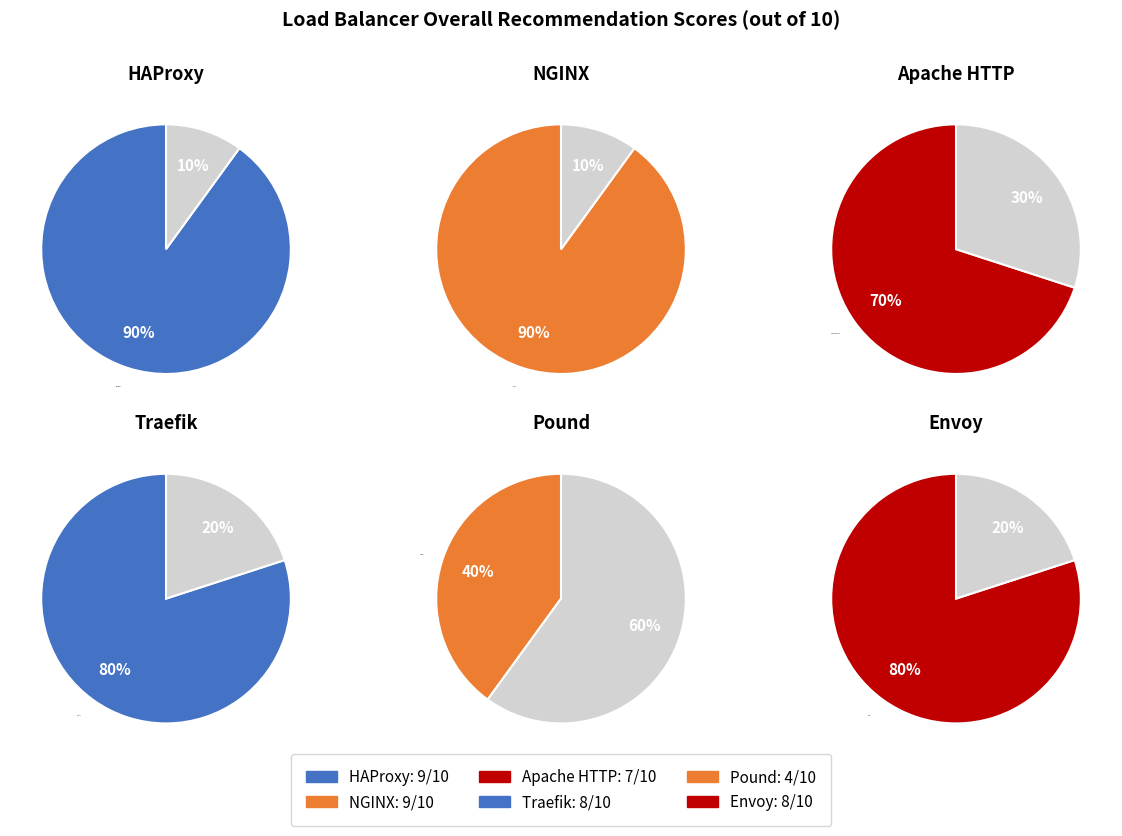

Rank the categories by value from lowest to highest.

Pound, Apache HTTP, Traefik, Envoy, HAProxy, NGINX